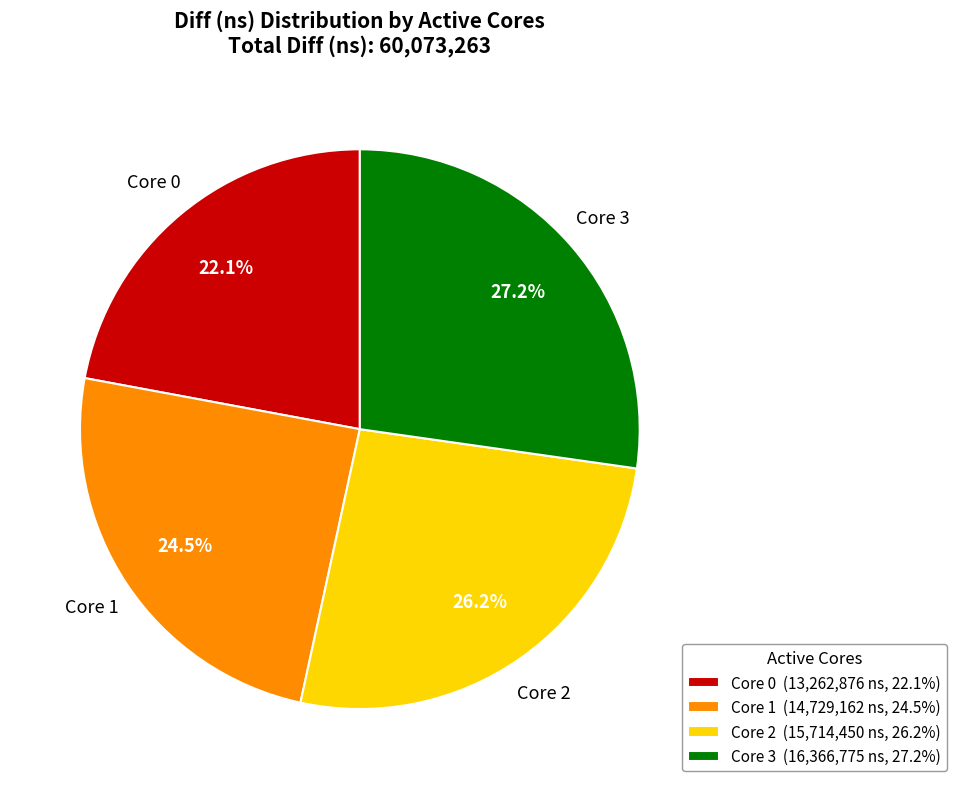

Between Core 1 (14,729,162 ns, 24.5%) and Core 2 (15,714,450 ns, 26.2%), which is larger?

Core 2 (15,714,450 ns, 26.2%)